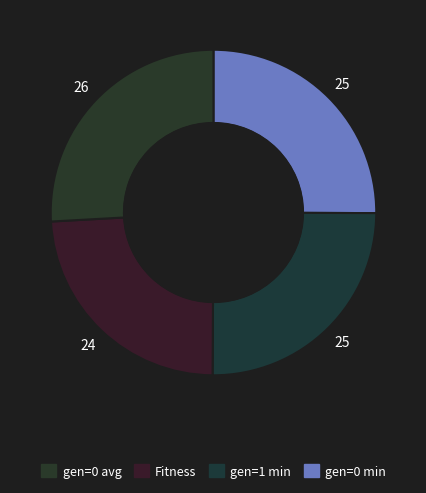

How many slices are in this pie chart?

4